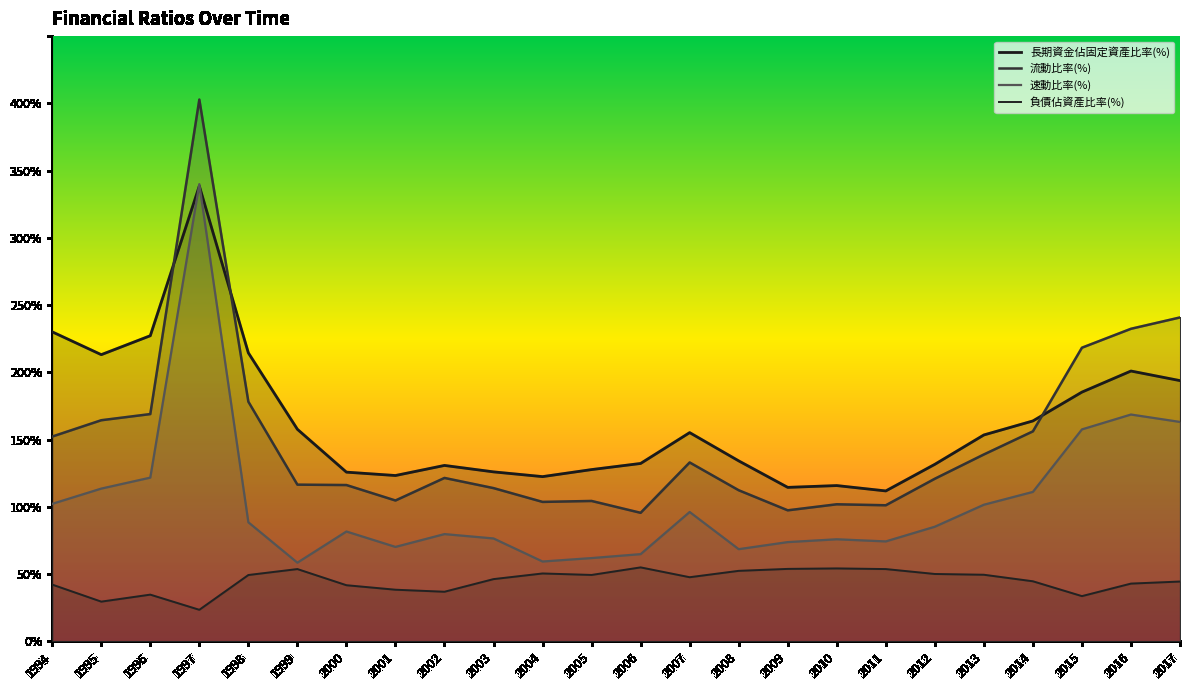

What is the value of the 長期資金佔固定資產比率(%) point at the 22nd from the left?

185.3